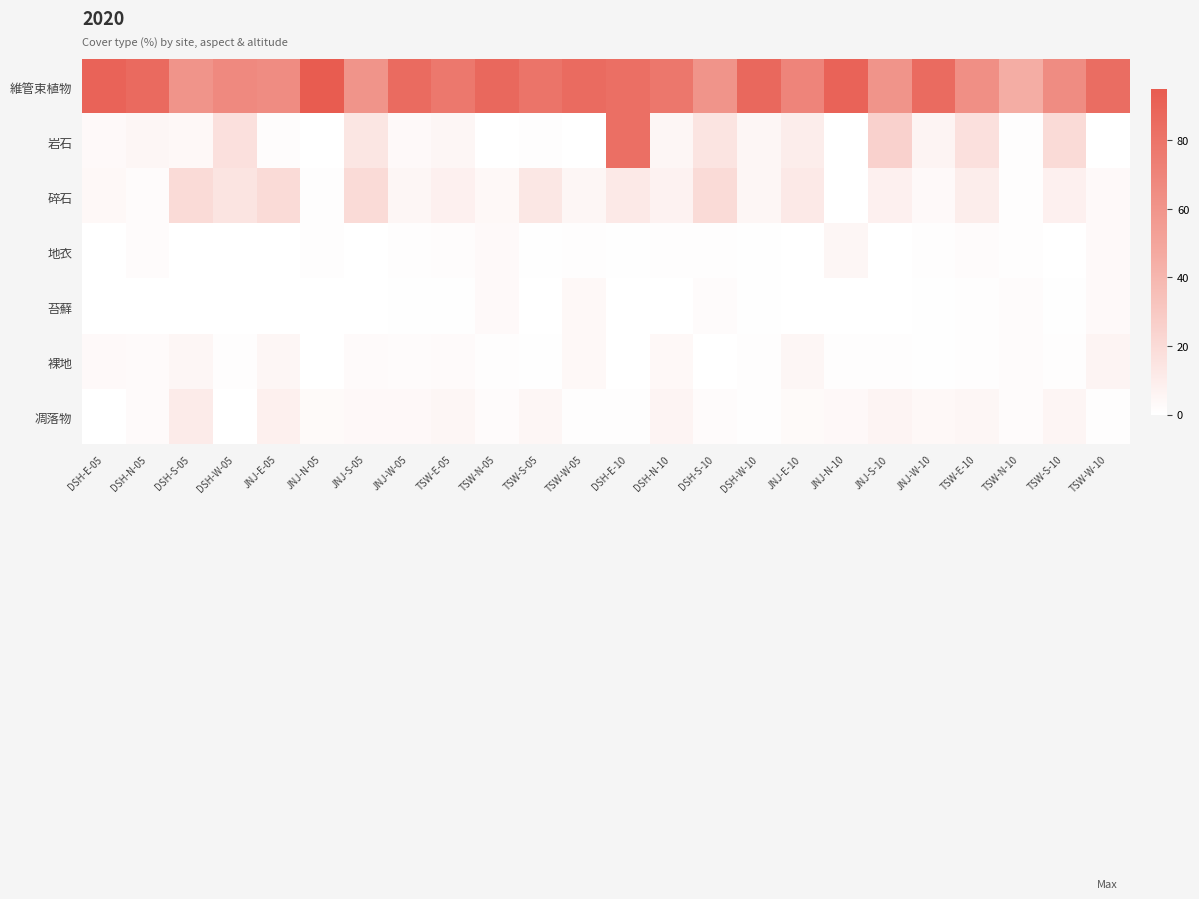

Rank the series by their maximum value, from lowest to highest.

苔蘚, 地衣, 裸地, 凋落物, 碎石, 岩石, 維管束植物